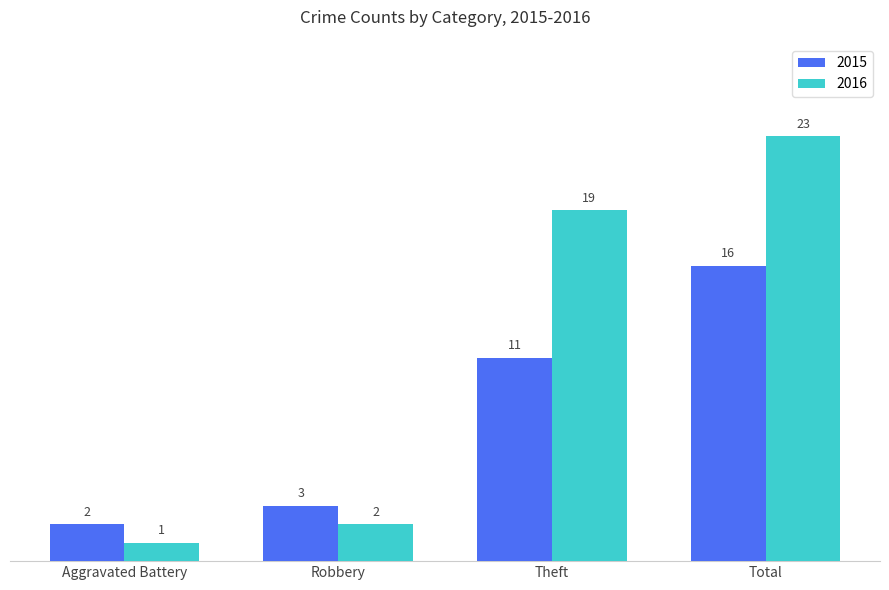

Reading left to right, extract all data points from this chart.

2015: Aggravated Battery=2	Robbery=3	Theft=11	Total=16
2016: Aggravated Battery=1	Robbery=2	Theft=19	Total=23